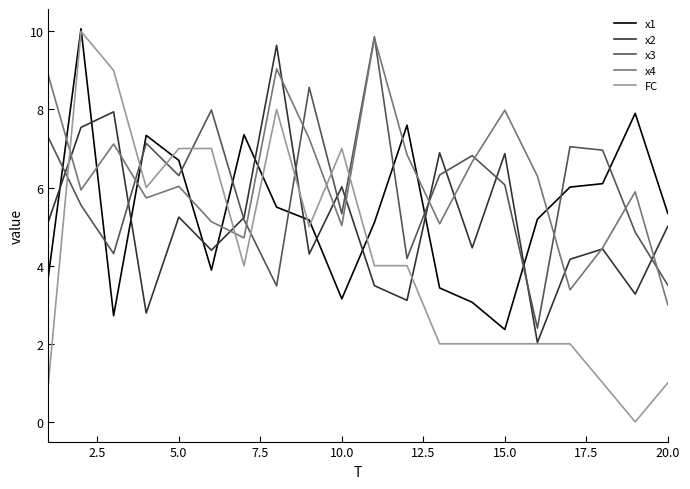

Which series has the widest spread of values?

FC